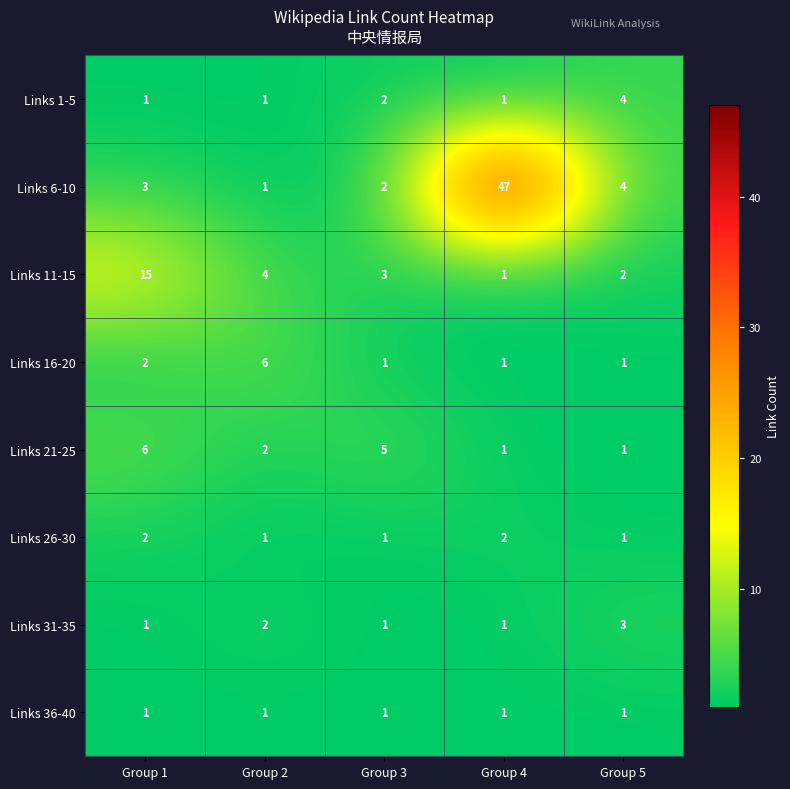

How many Links 26-30 values are between 1 and 2?

5